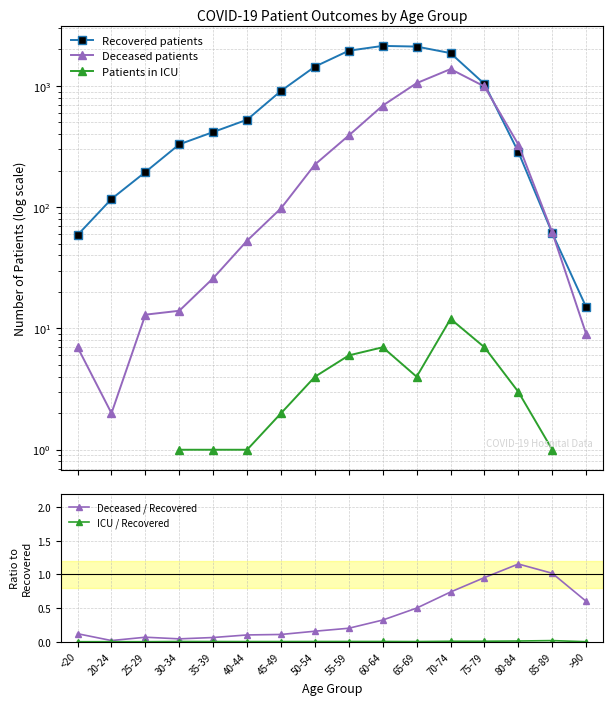

Rank the series at 65-69 from lowest to highest value.

ICU / Recovered, Deceased / Recovered, Patients in ICU, Deceased patients, Recovered patients